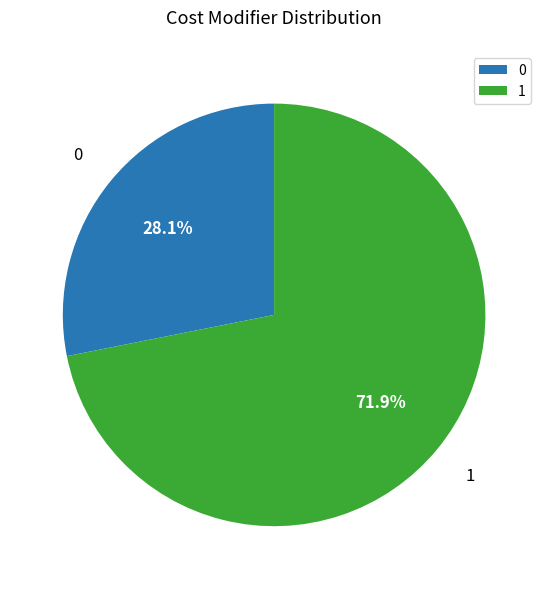

To the nearest percent, what is the combined percentage of 0 and 1?

100%